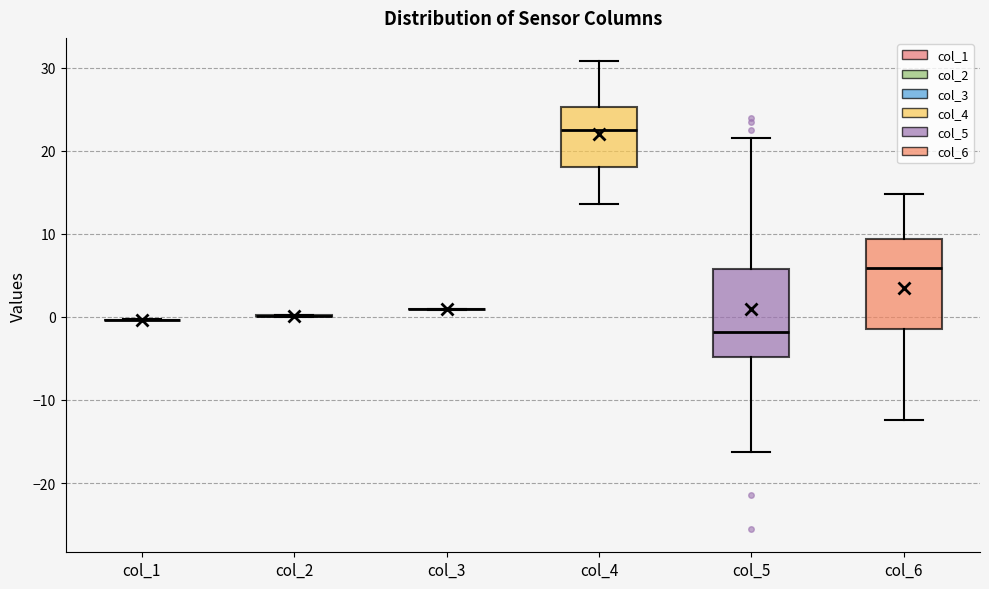

Where is the upper edge of the box for col_6 on the y-axis? The values are not printed on the chart, so give them approximately, as read against the axis.

9